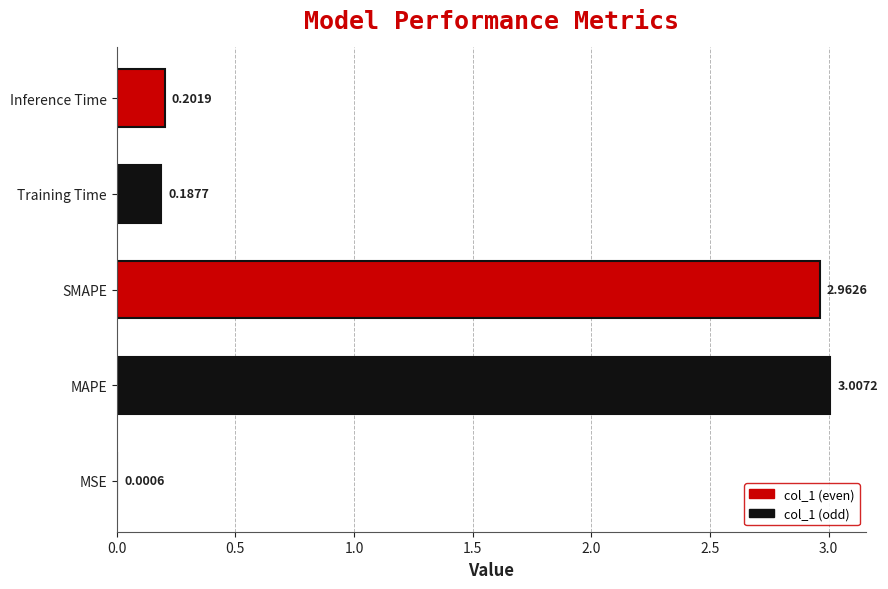

At which label is the value closest to 1?

Inference Time